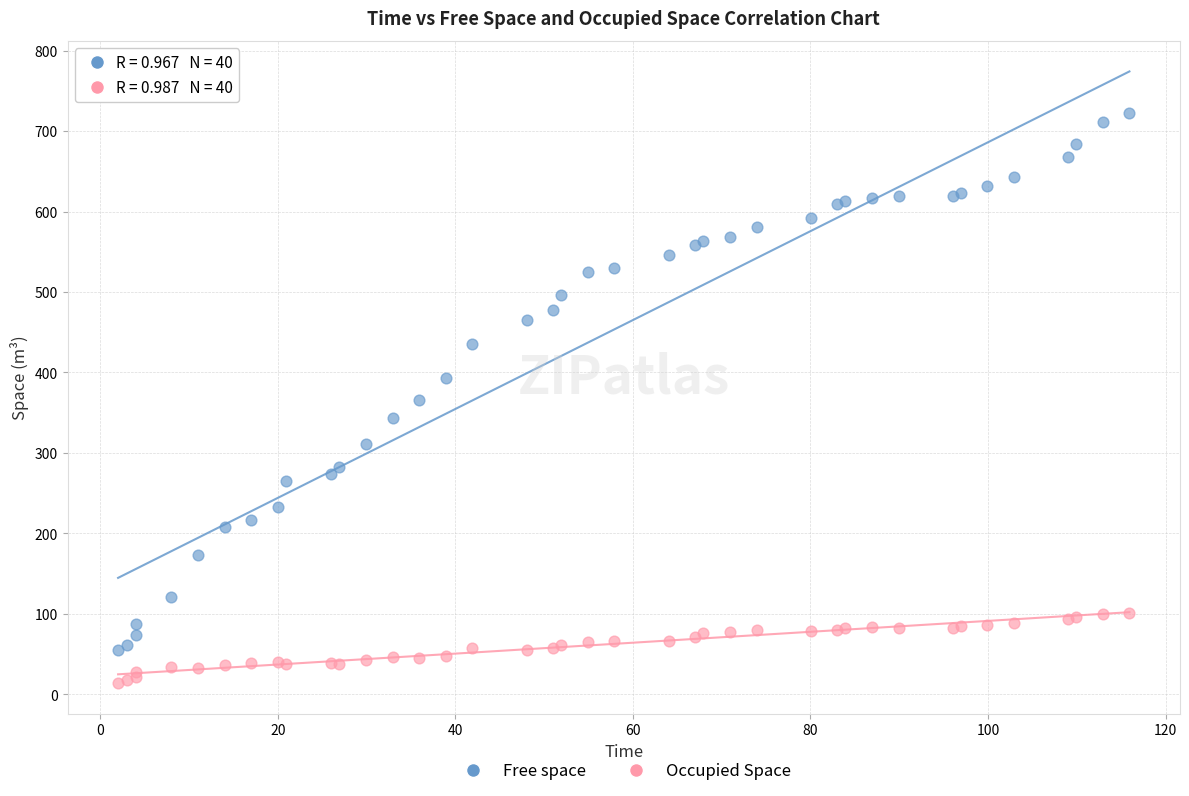

Which series reaches the minimum Y coordinate?

Occupied Space